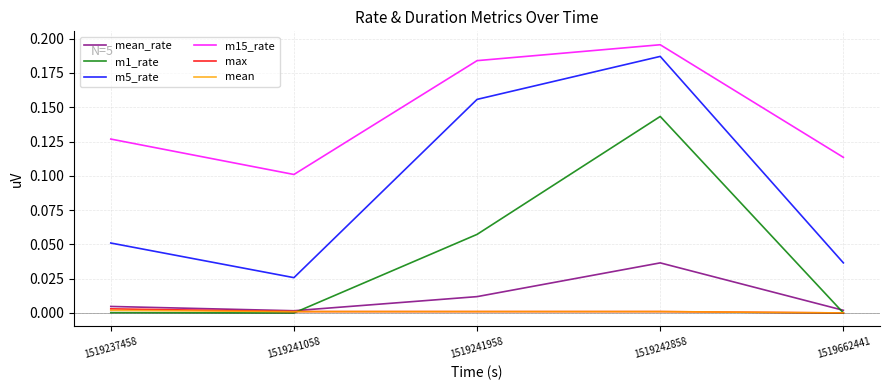

The value of m15_rate at 1519237458 is 0.2. True or false?

False